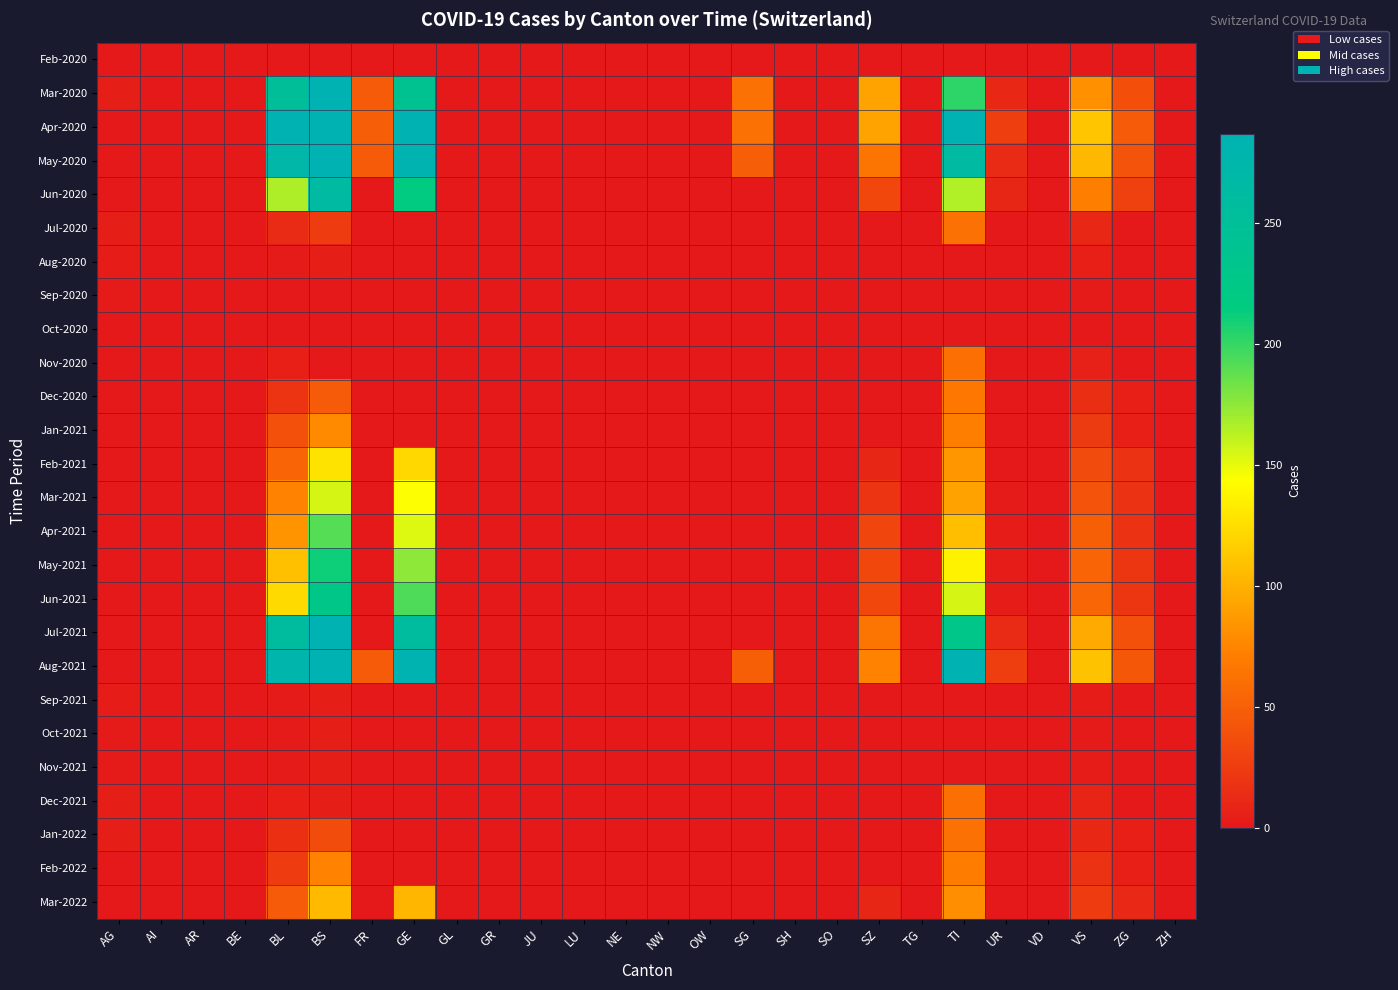

How many categories are shown in the chart?

26